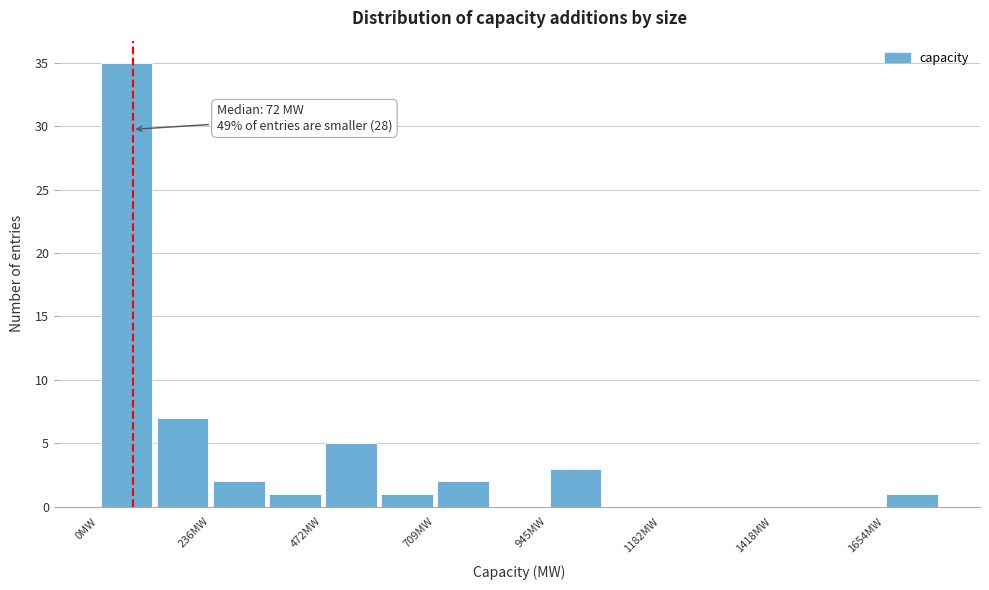

Around what value on the x-axis is the tallest bar? Give the approximate position of its centre, as read against the axis.

50